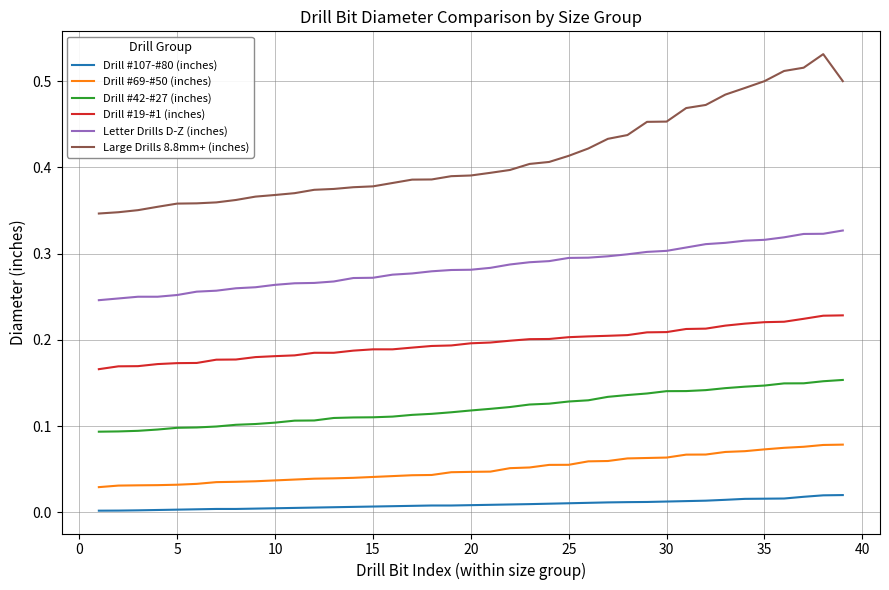

True or false: Drill #42-#27 (inches) and Drill #69-#50 (inches) intersect in this chart.

False